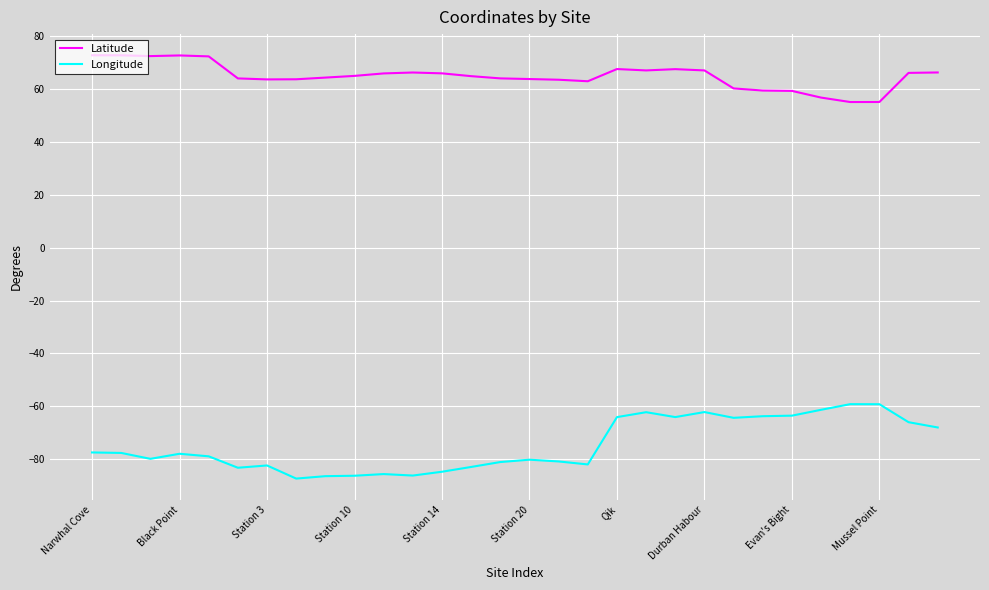

Which series has the largest total across all categories?

Latitude